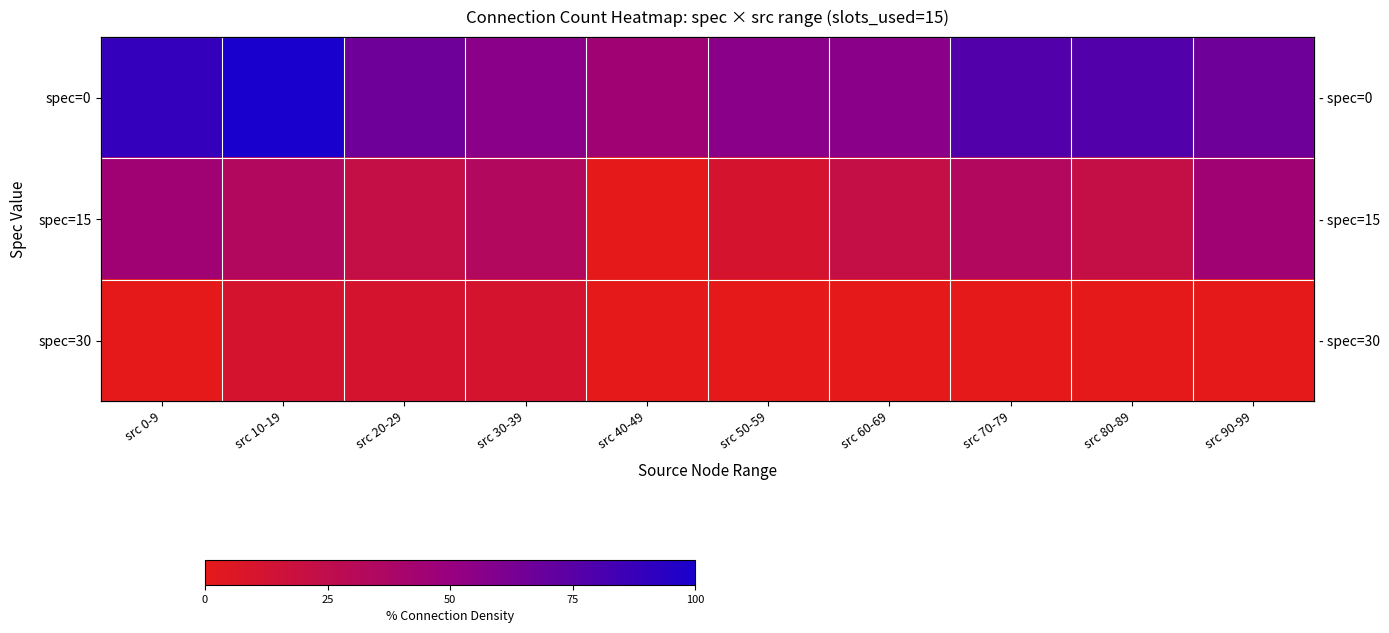

Rank the series by their maximum value, from highest to lowest.

spec=0, spec=15, spec=30